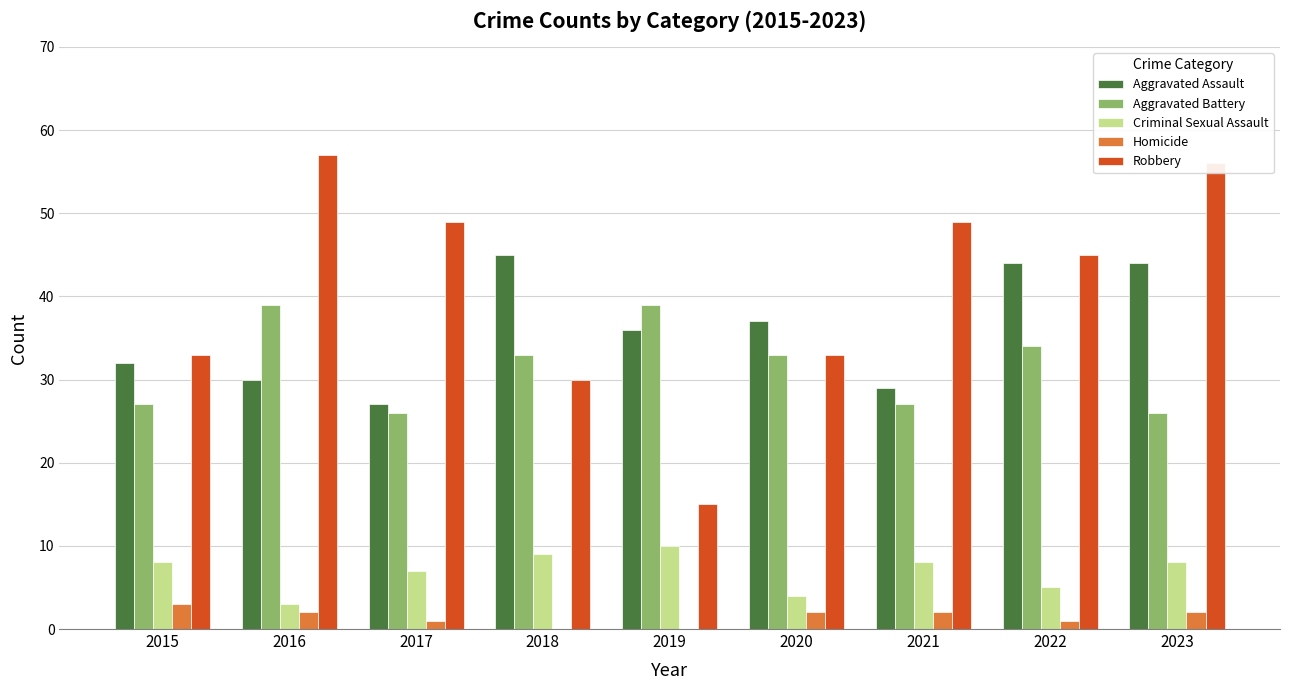

Is it true that Robbery equals 71 at 2022?

False